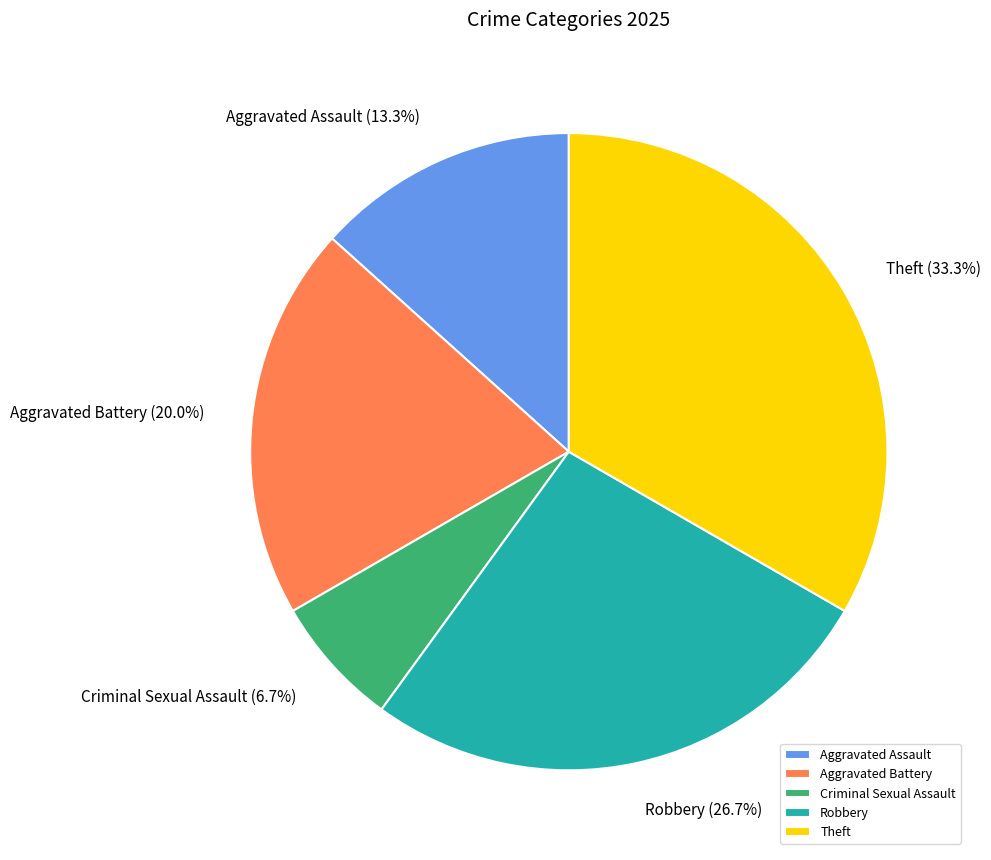

Between Aggravated Assault and Aggravated Battery, which is larger?

Aggravated Battery